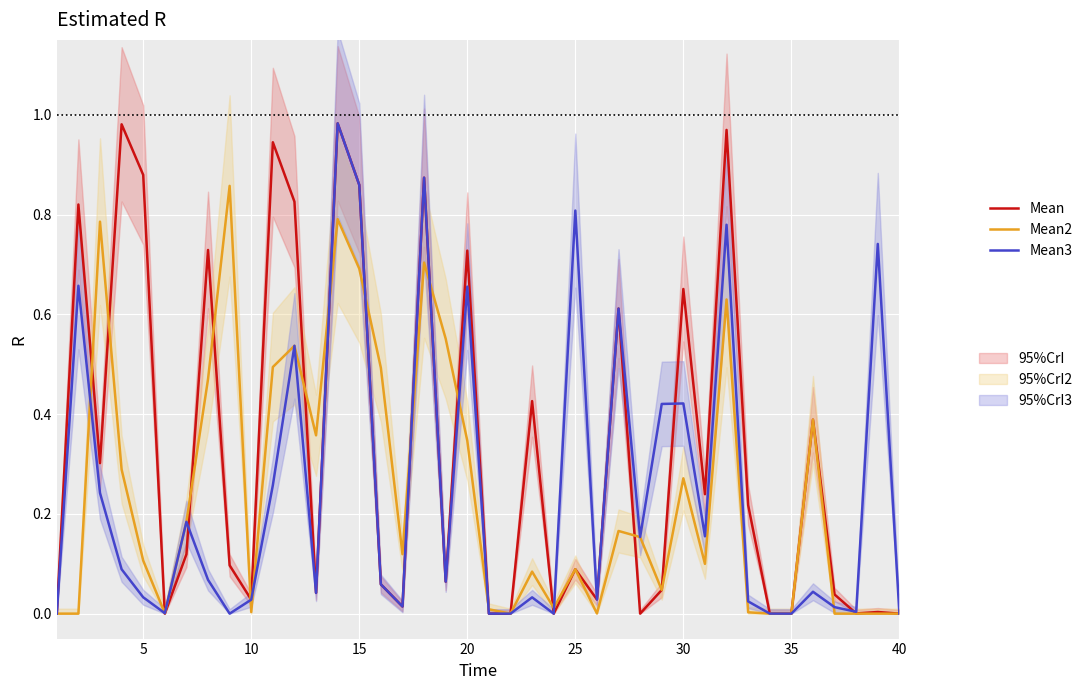

Rank the series by their maximum value, from highest to lowest.

Mean, Mean3, Mean2